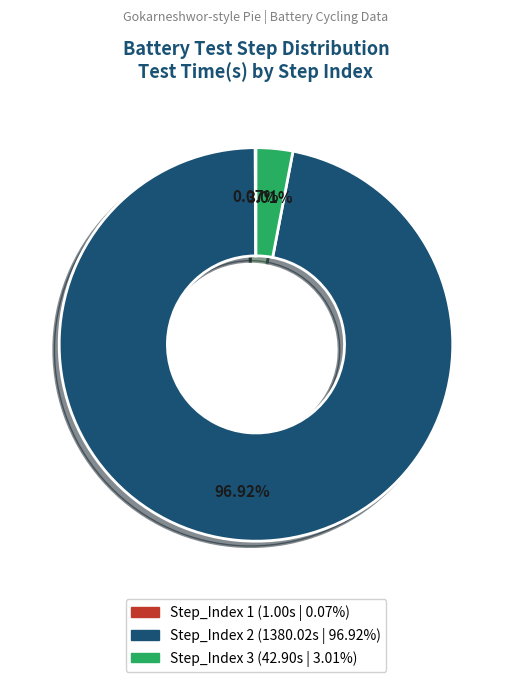

Is there a majority slice in this chart?

Yes